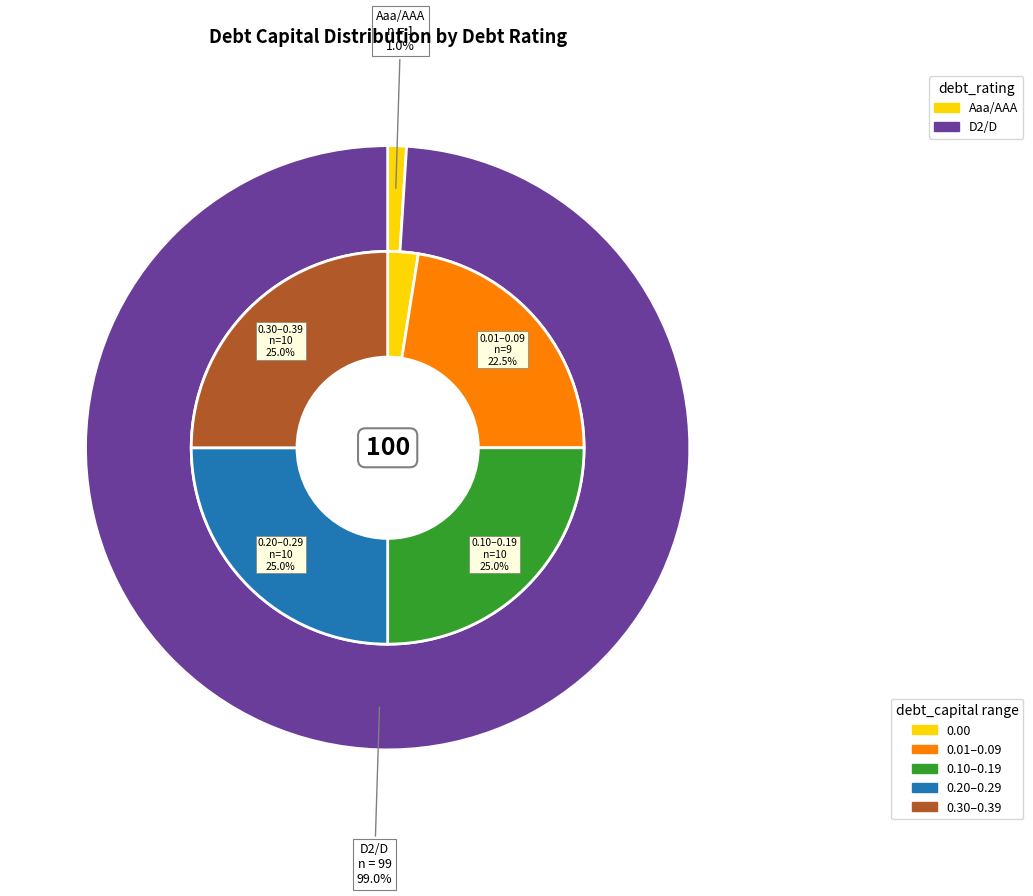

Does D2/D account for over 50% of the chart?

Yes